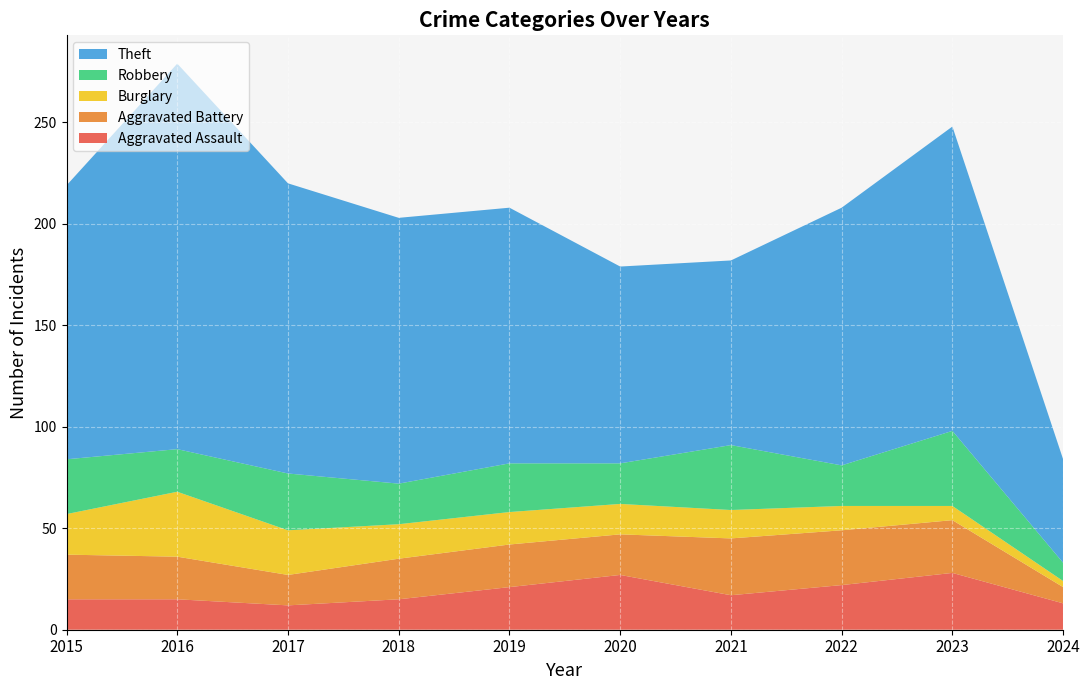

Reading left to right, transcribe all the data shown in this chart.

Aggravated Assault: 2015=15	2016=15	2017=12	2018=15	2019=21	2020=27	2021=17	2022=22	2023=28	2024=13
Aggravated Battery: 2015=22	2016=21	2017=15	2018=20	2019=21	2020=20	2021=28	2022=27	2023=26	2024=8
Burglary: 2015=20	2016=32	2017=22	2018=17	2019=16	2020=15	2021=14	2022=12	2023=7	2024=3
Robbery: 2015=27	2016=21	2017=28	2018=20	2019=24	2020=20	2021=32	2022=20	2023=37	2024=9
Theft: 2015=135	2016=190	2017=143	2018=131	2019=126	2020=97	2021=91	2022=127	2023=150	2024=51